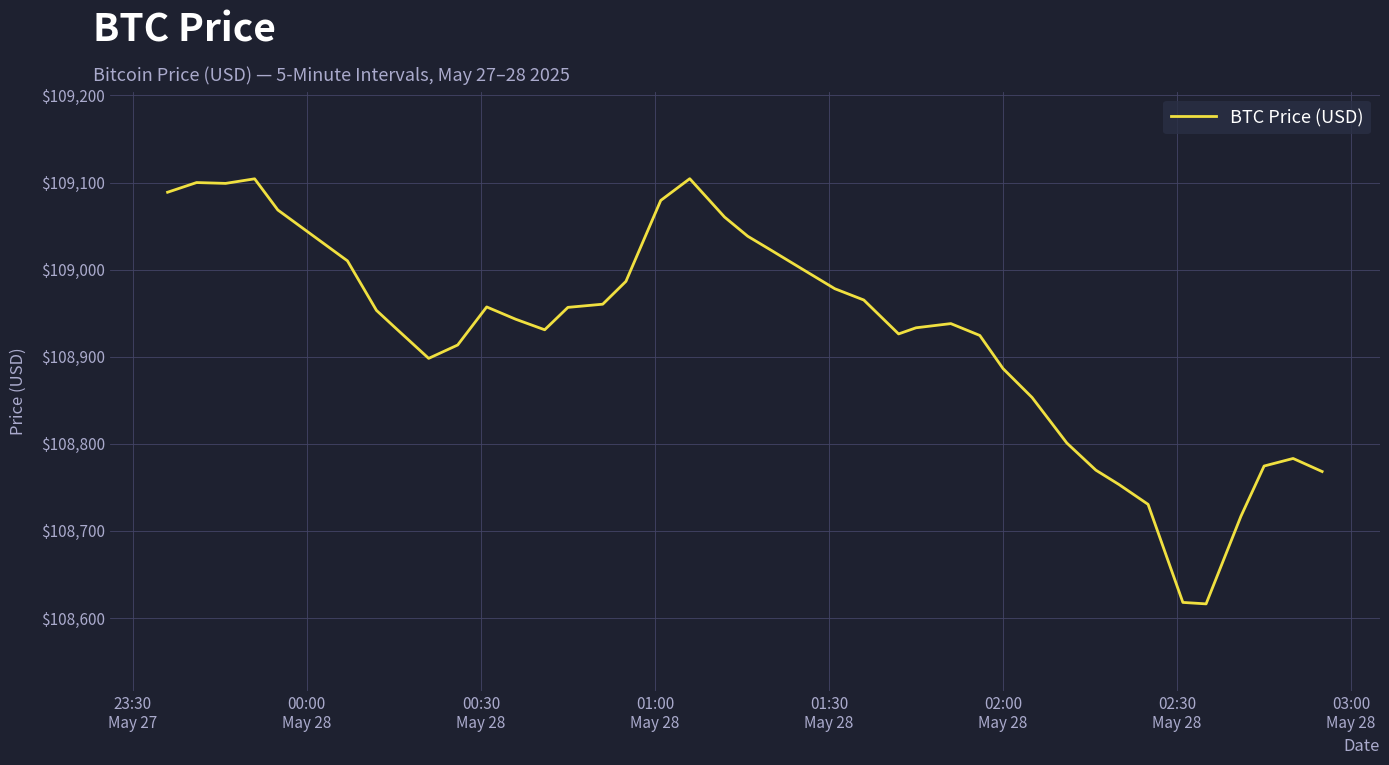

What is the minimum value shown in the chart?

108616.3